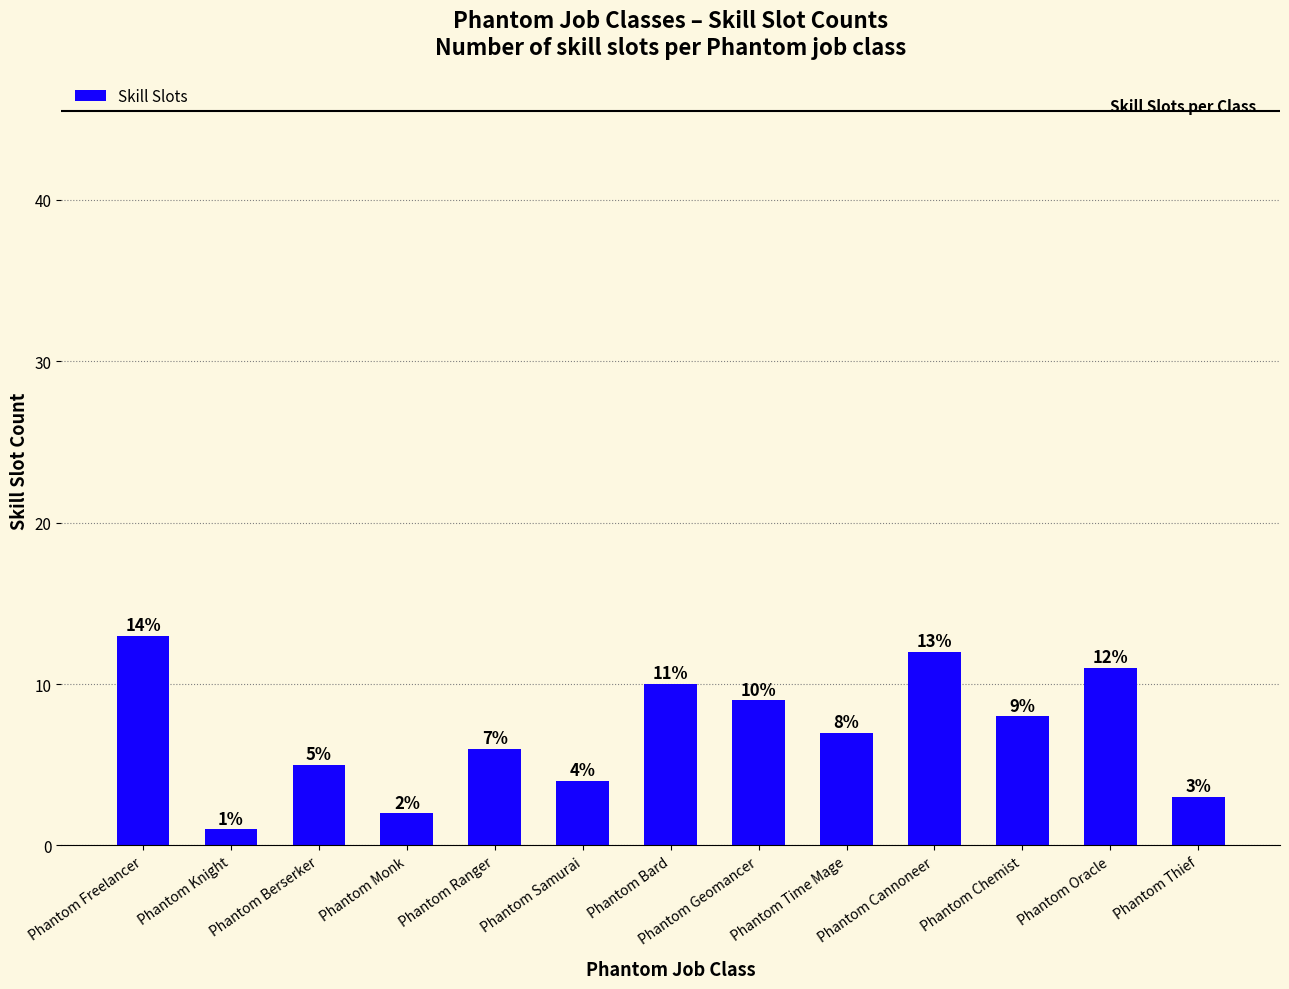

How many series are shown in this chart?

1